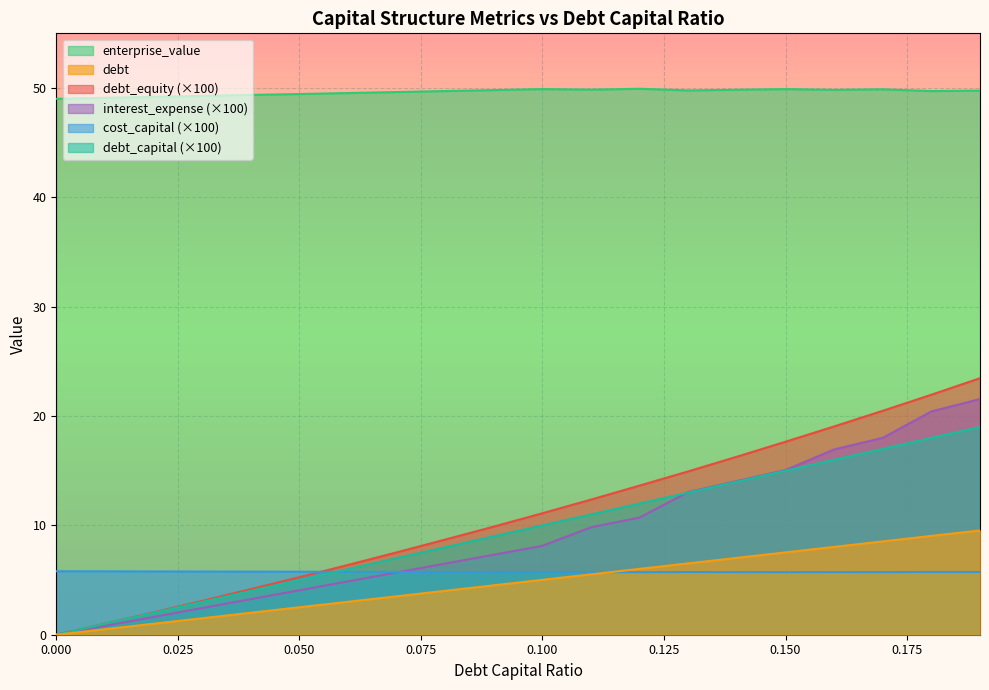

Does the chart display data point markers on the line(s)?

No